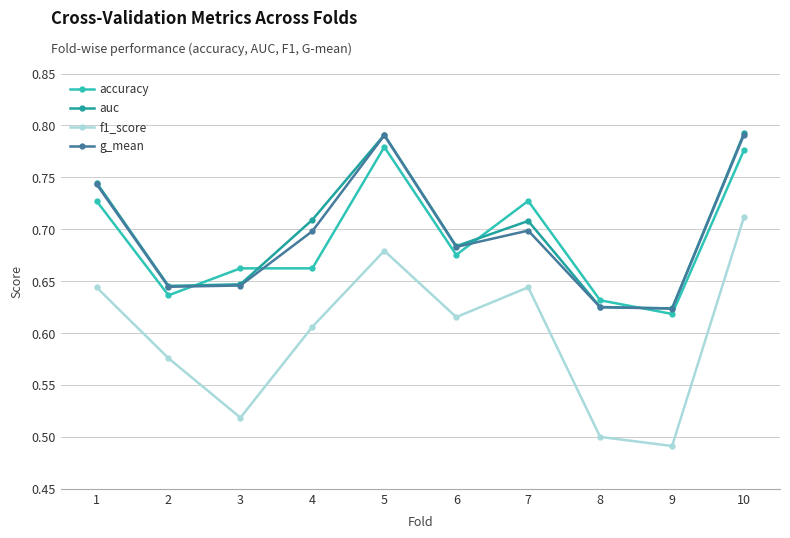

Is it true that accuracy equals 0.3 at 7?

False